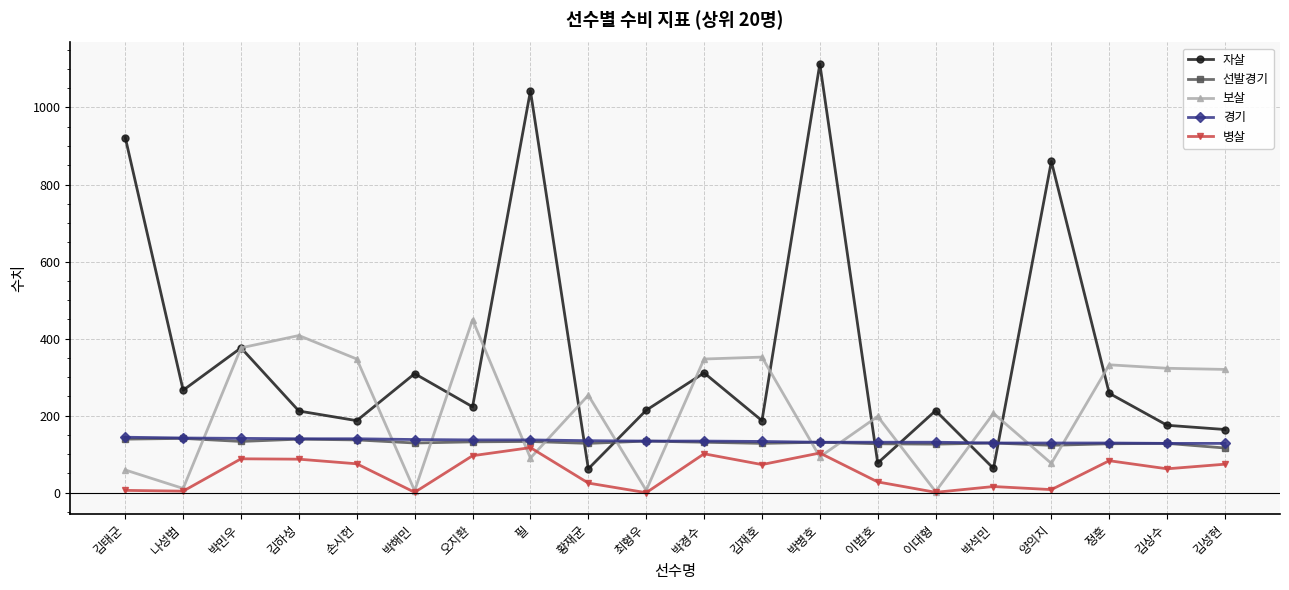

What is the total value across all series at 박민우?

1114